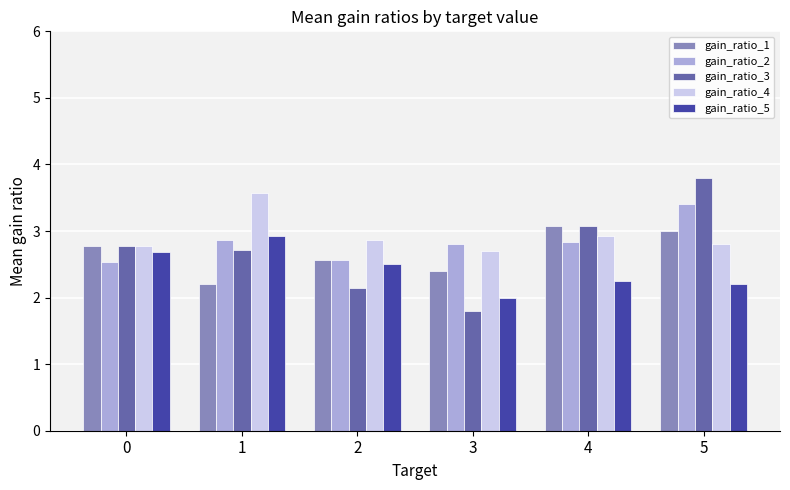

Which category has the lowest value across all series?

3